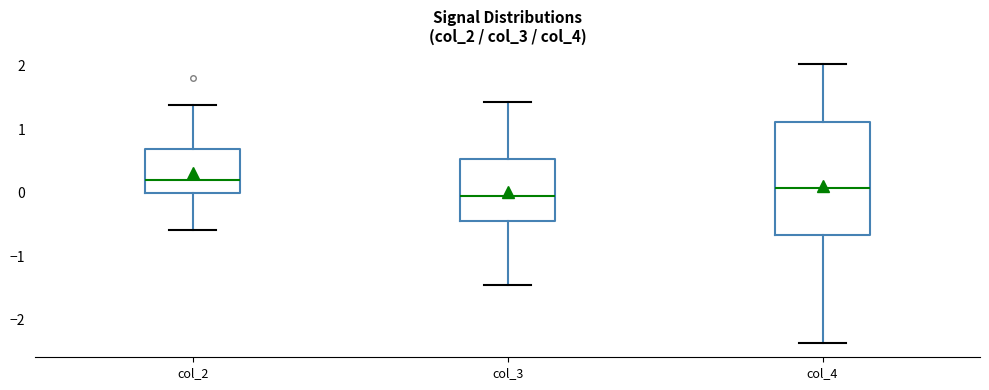

Reading left to right, transcribe this box plot: for each box, give where its median line is, the range the box spans, and where its two whiskers end, as read against the y-axis. The values are not printed on the chart, so give them approximately, as read against the axis.

col_2: median 0.2, box 0.0 to 0.7, whiskers -0.6 to 1.4
col_3: median 0.0, box -0.4 to 0.5, whiskers -1.4 to 1.4
col_4: median 0.1, box -0.7 to 1.1, whiskers -2.4 to 2.0